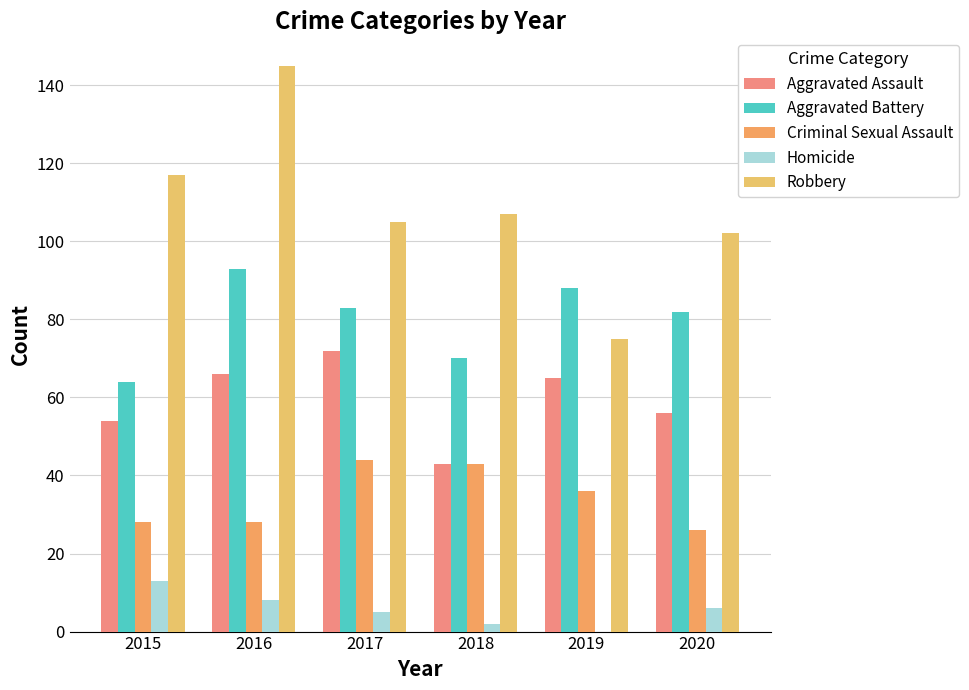

At which label does Aggravated Assault first exceed 65?

2016